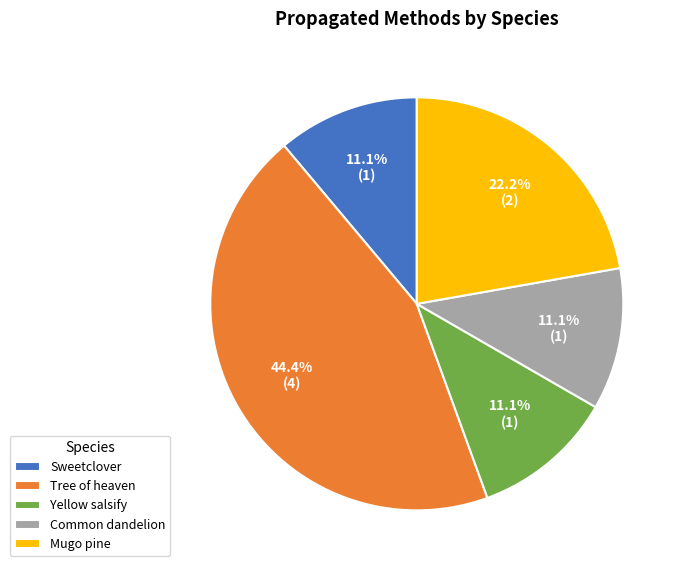

Which slice is the largest?

Tree of heaven